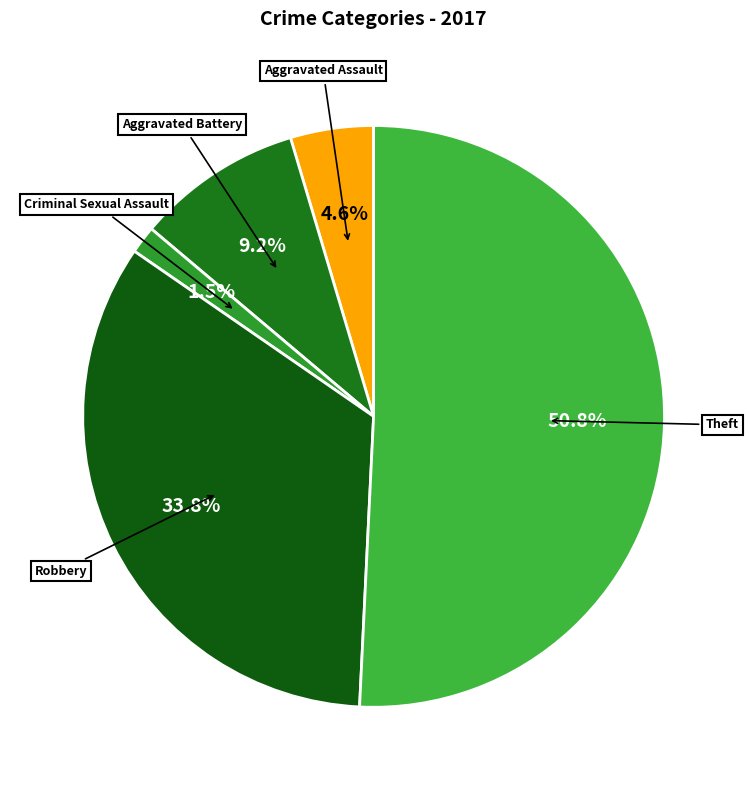

To the nearest percent, what percentage of the pie is Theft?

51%